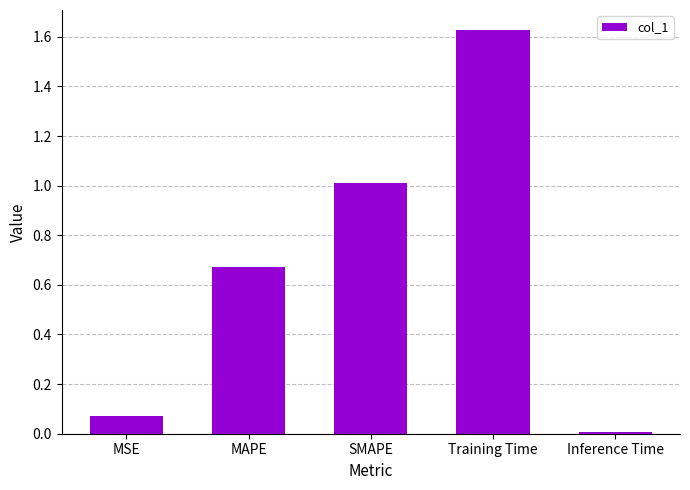

How many bars are there in total?

5